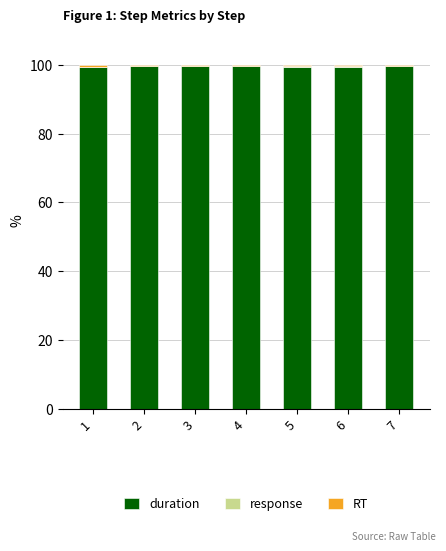

What is the approximate value of duration at 5?

99.5